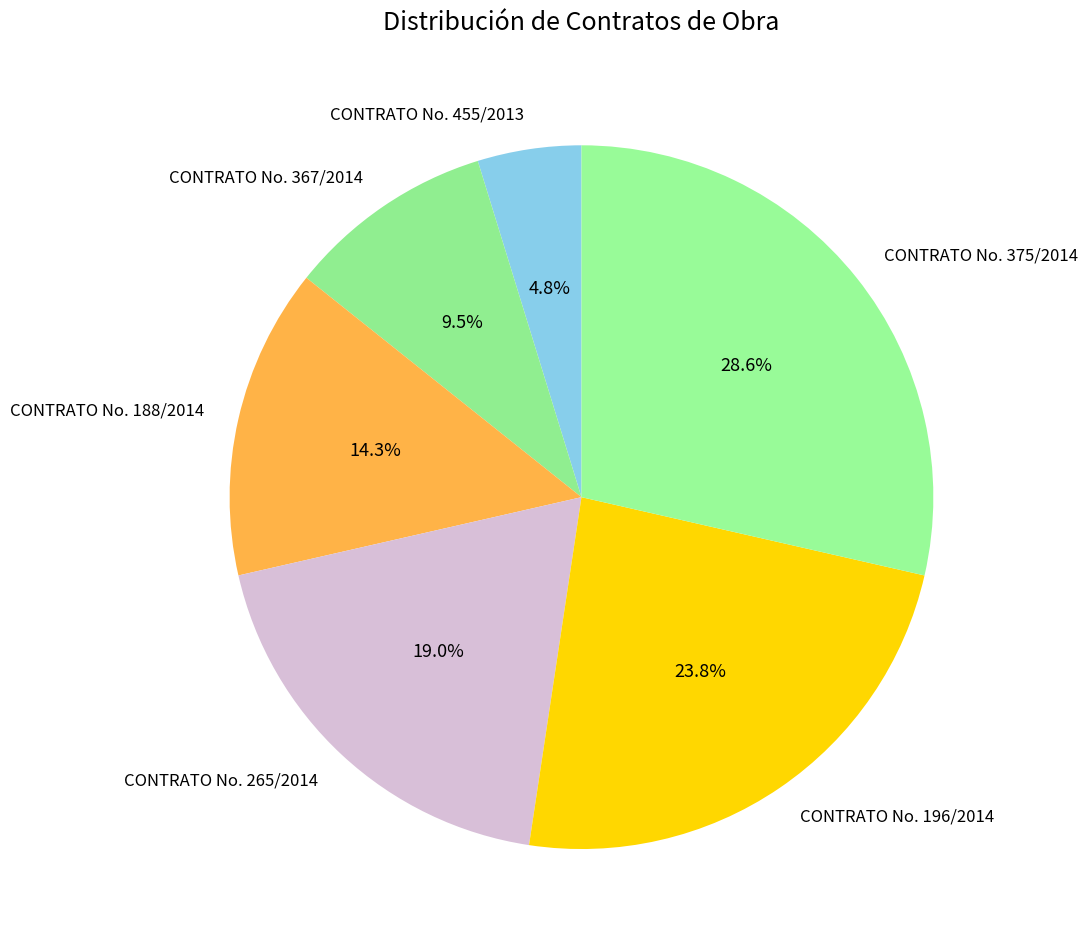

Count the number of slices in the pie.

6